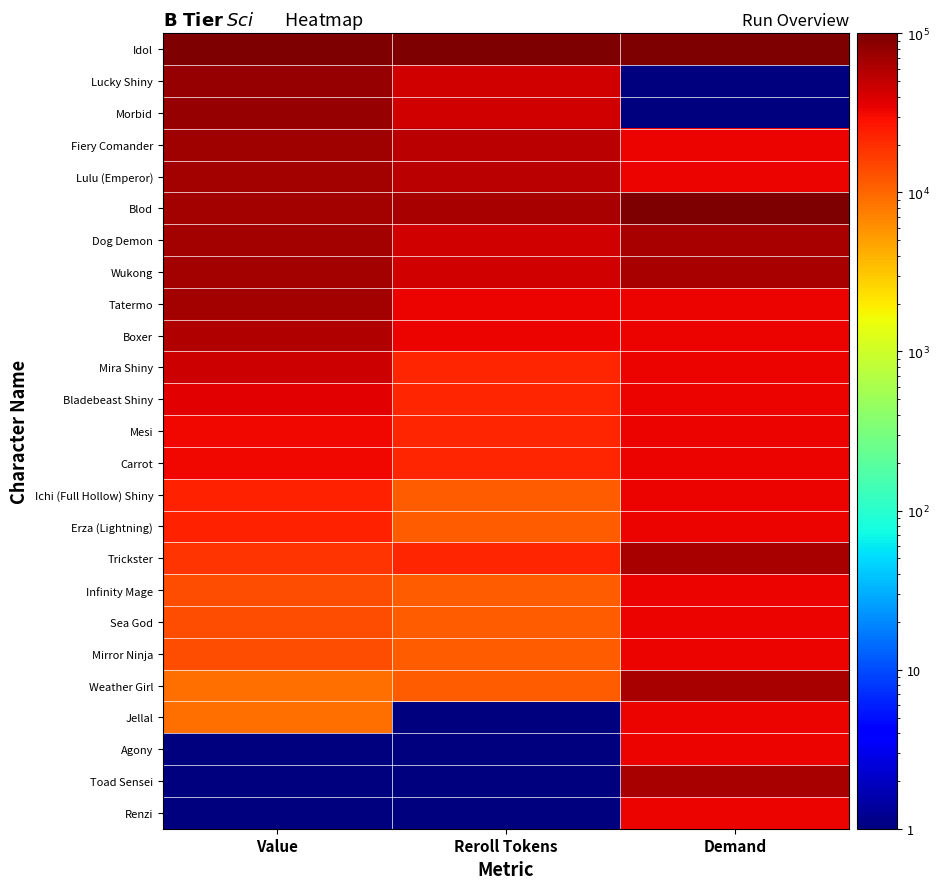

Between Reroll Tokens and Demand, which is larger?

Reroll Tokens